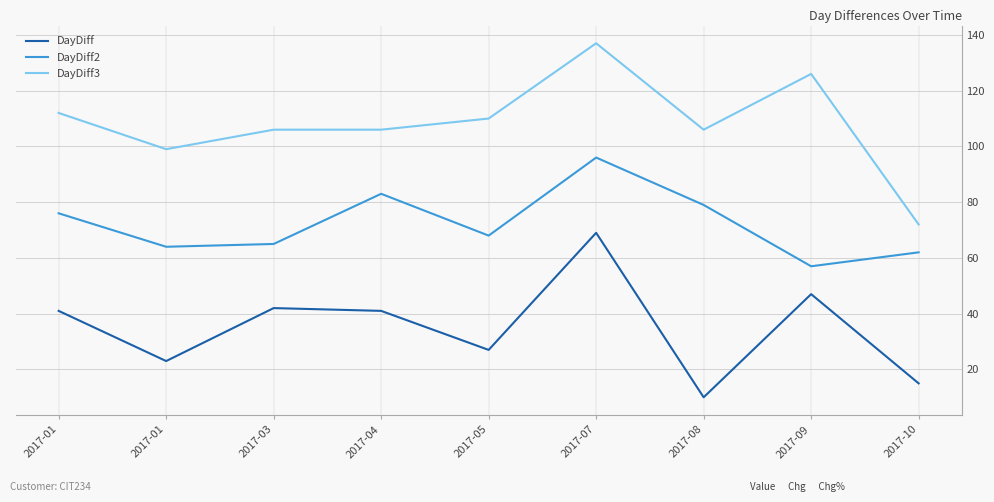

Reading right to left, extract all data points from this chart.

DayDiff: 2017-10=15	2017-09=47	2017-08=10	2017-07=69	2017-05=27	2017-04=41	2017-03=42	2017-01=23	2017-01=41
DayDiff2: 2017-10=62	2017-09=57	2017-08=79	2017-07=96	2017-05=68	2017-04=83	2017-03=65	2017-01=64	2017-01=76
DayDiff3: 2017-10=72	2017-09=126	2017-08=106	2017-07=137	2017-05=110	2017-04=106	2017-03=106	2017-01=99	2017-01=112